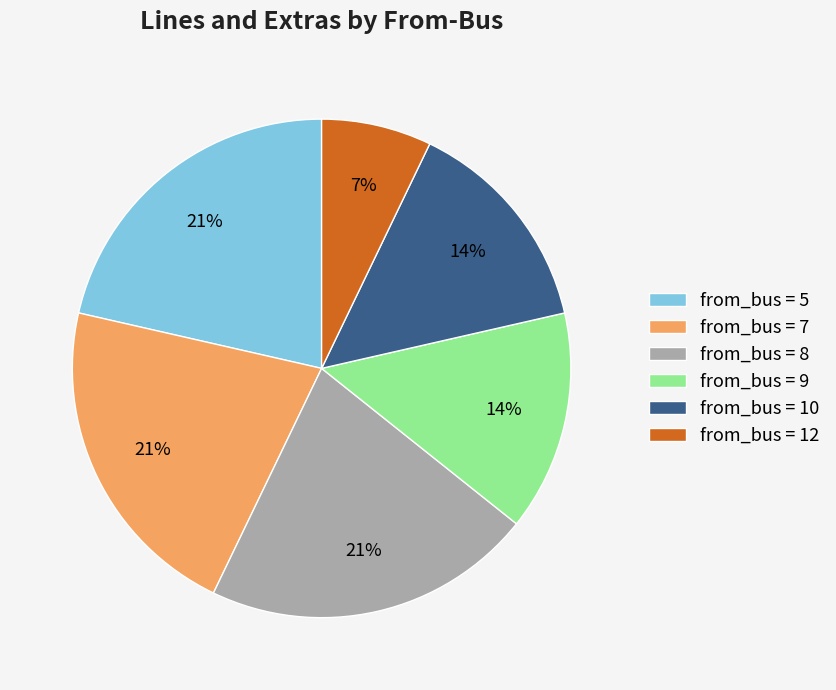

Which has a higher value, from_bus = 8 or from_bus = 9?

from_bus = 8